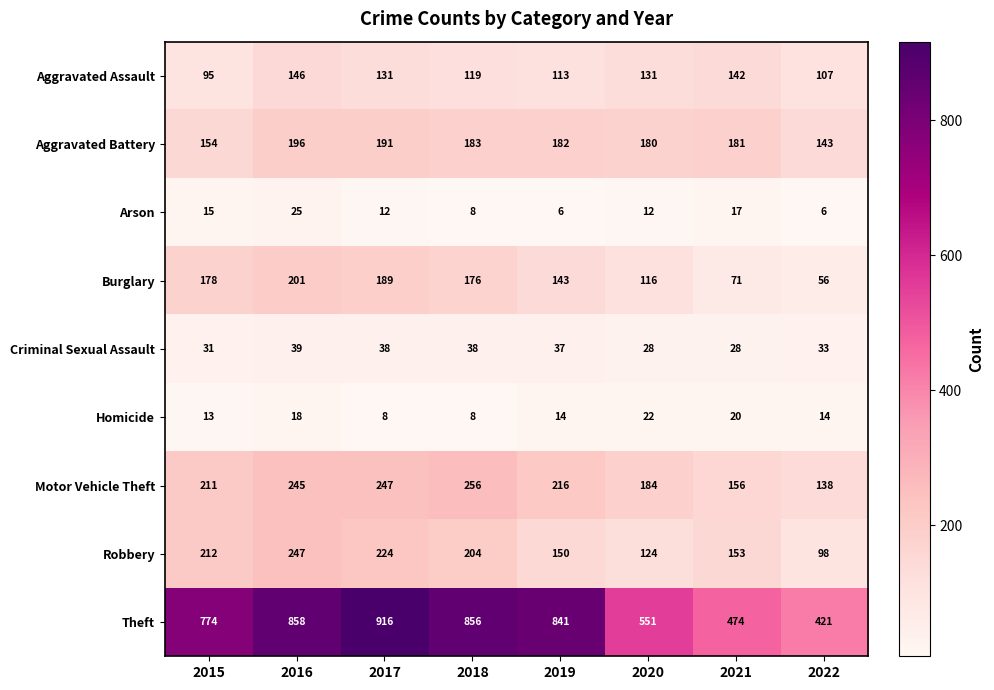

What is the difference between the maximum and minimum values in the Arson series?

19